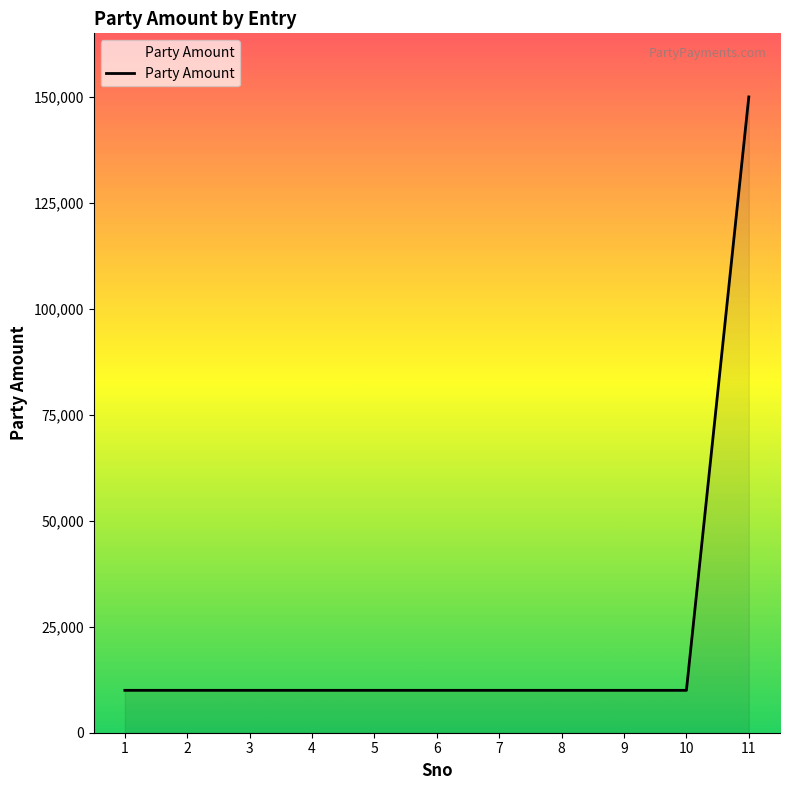

Is it true that the value at 7 is 10000?

True